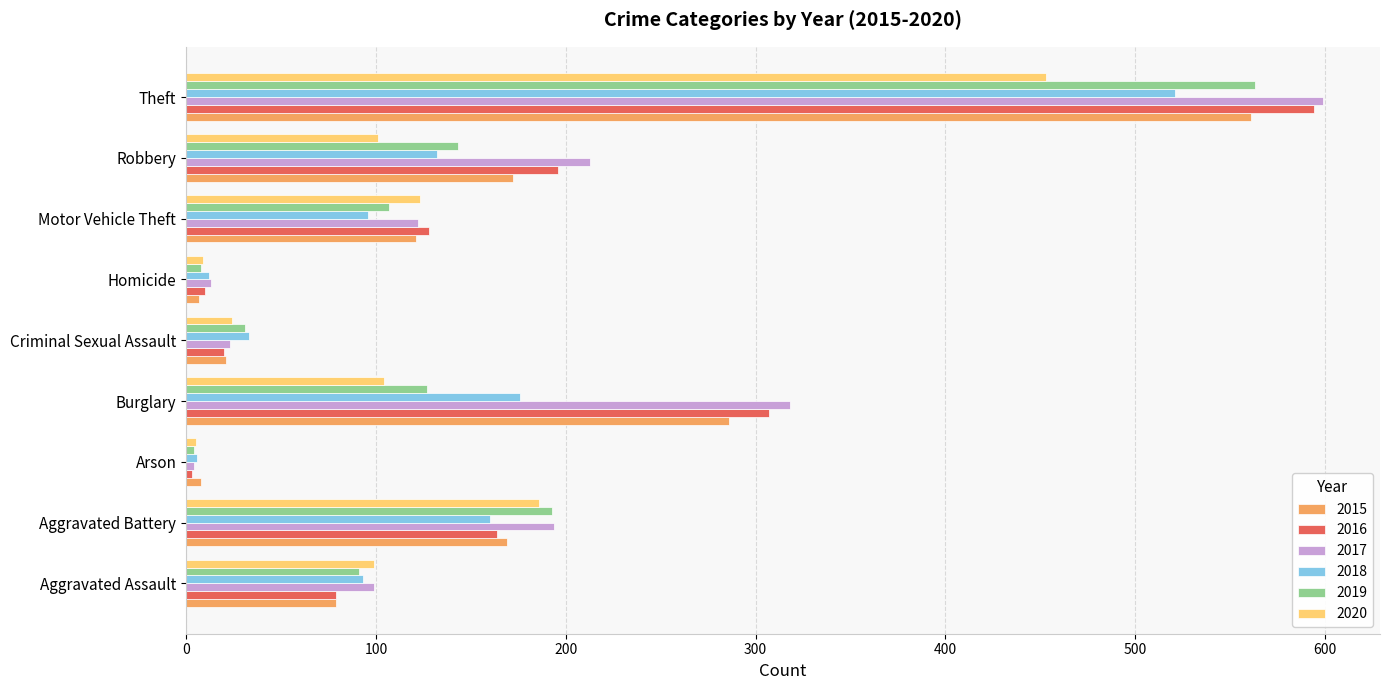

Where is 2020 nearest to the value 229?

Aggravated Battery